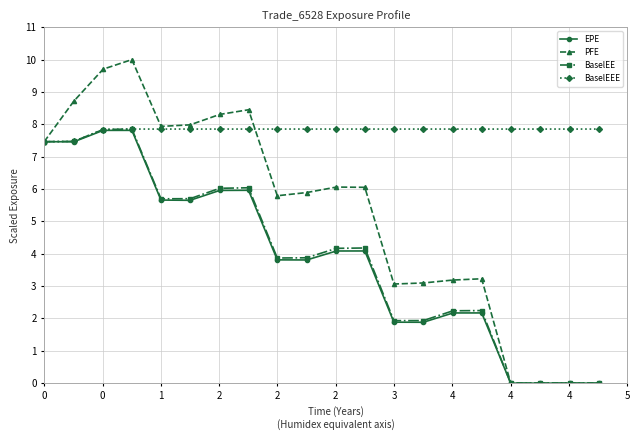

Which series has the largest range (max minus min)?

PFE